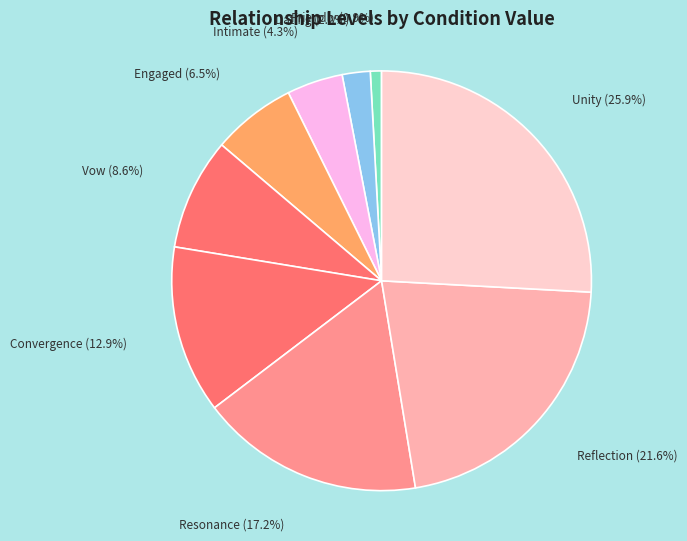

Does Unity account for over 50% of the chart?

No